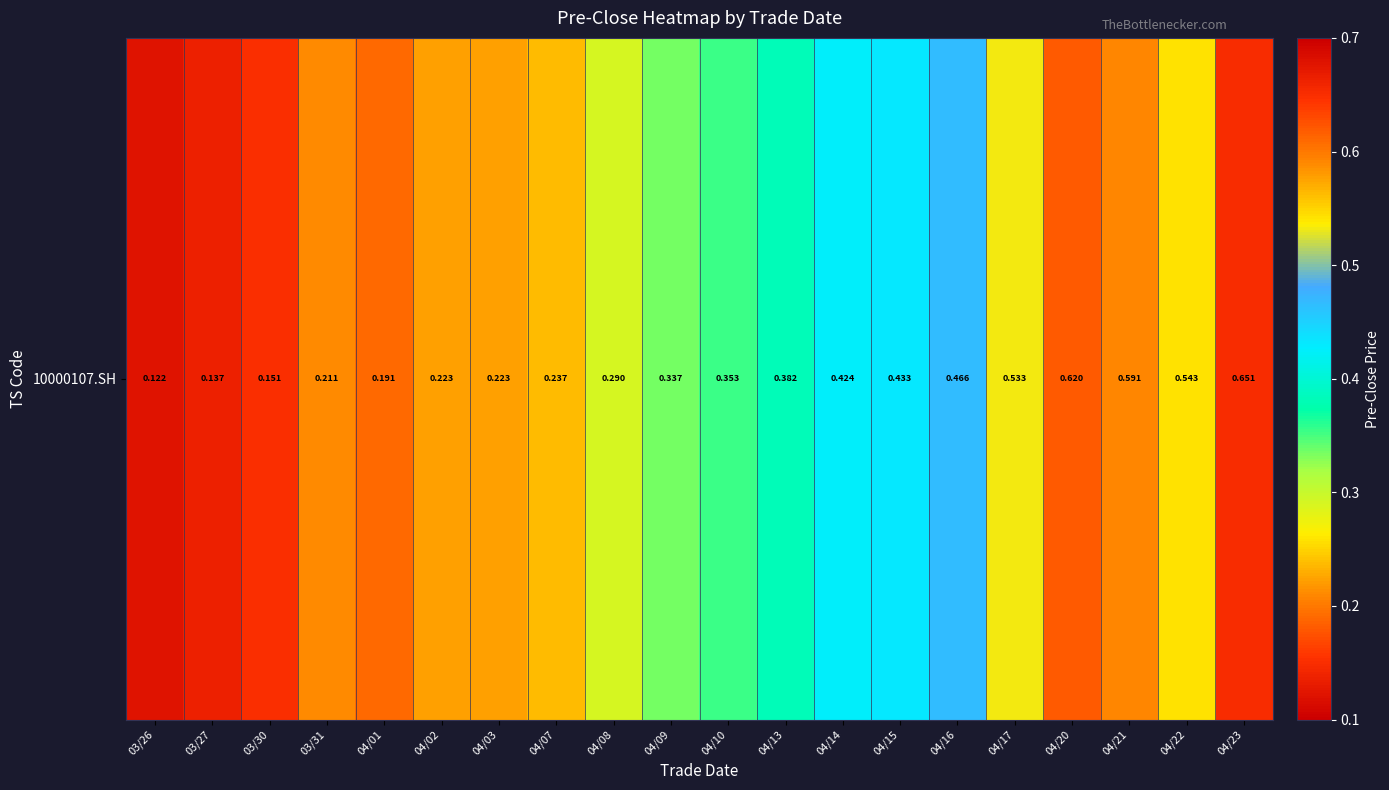

How many distinct data groups are displayed?

1